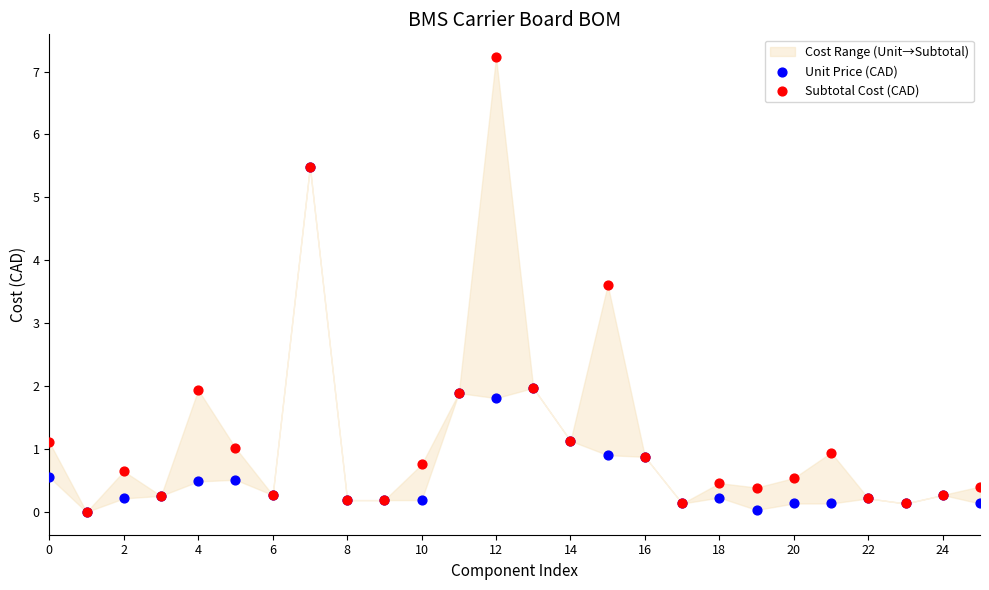

Across all series, what Y value is closest to 3?

3.6